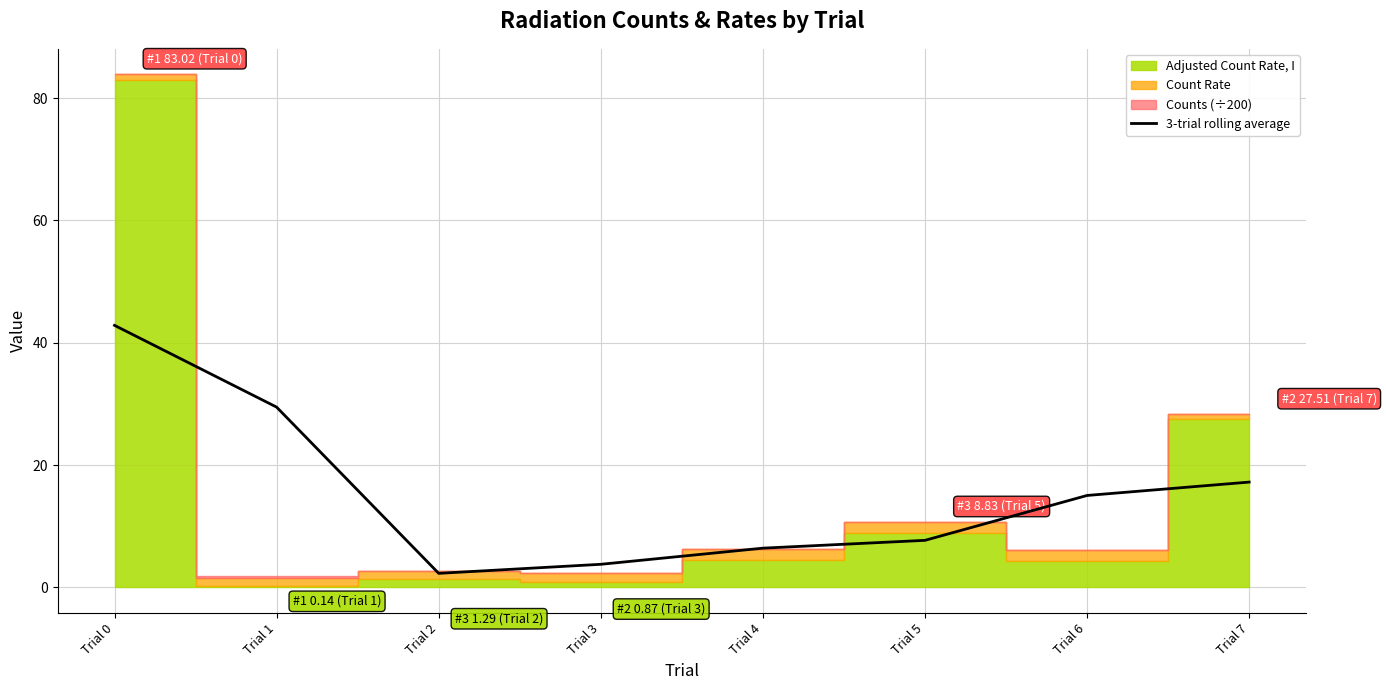

Is it true that 3-trial rolling average equals 3.8 at Trial 3?

True